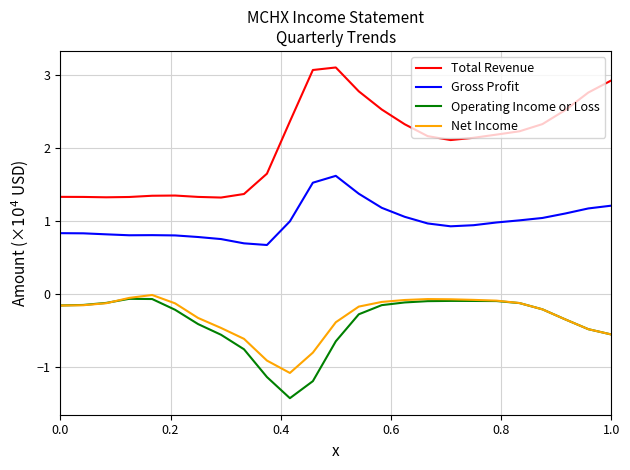

True or false: Gross Profit and Net Income cross at least once.

False